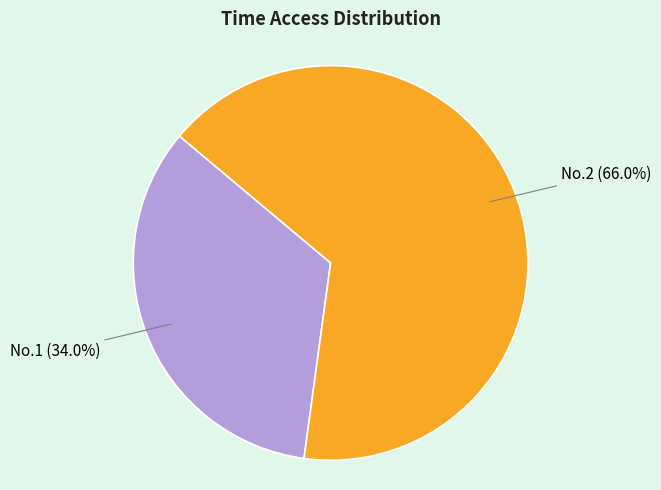

Does any single category account for the majority?

Yes